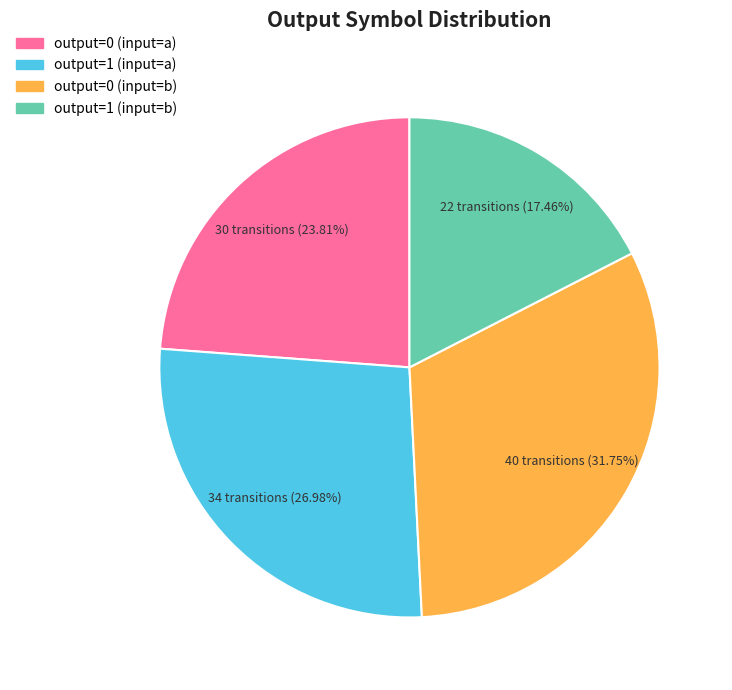

What percentage is the output=1 (input=b) slice, to the nearest percent?

17%